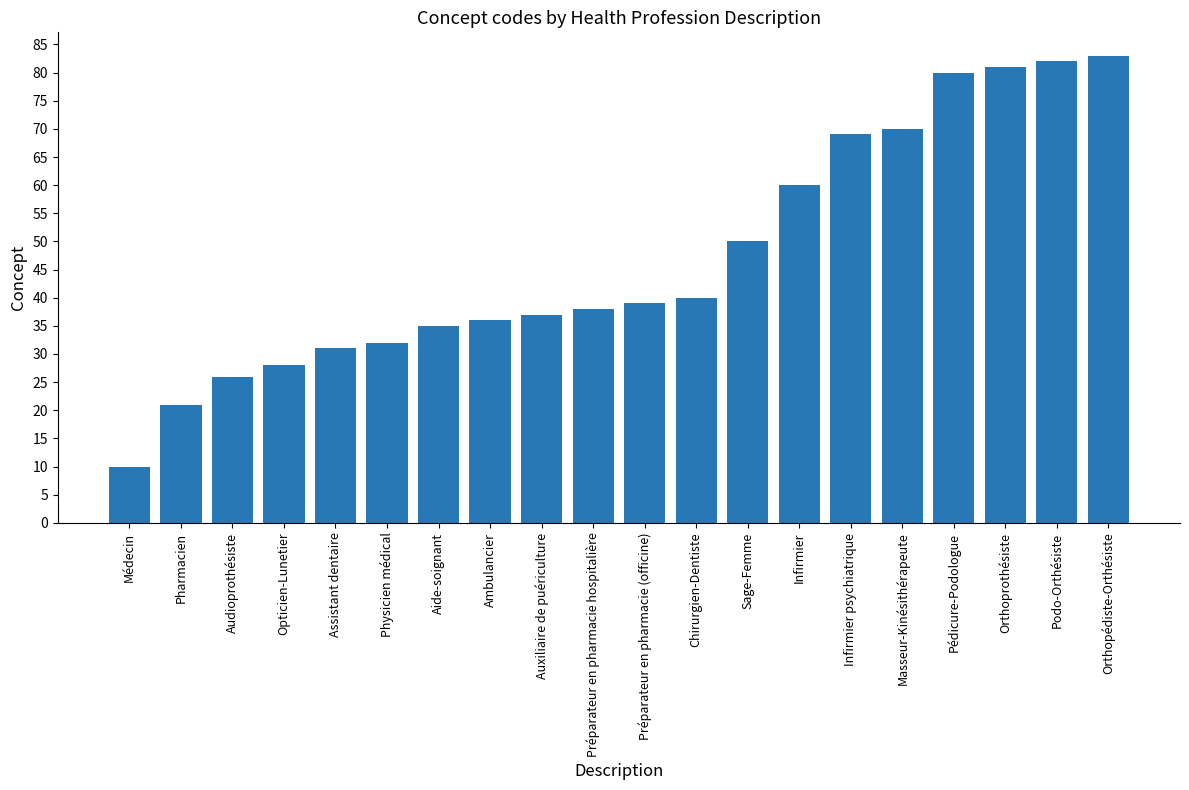

Between Pédicure-Podologue and Infirmier, which is larger?

Pédicure-Podologue